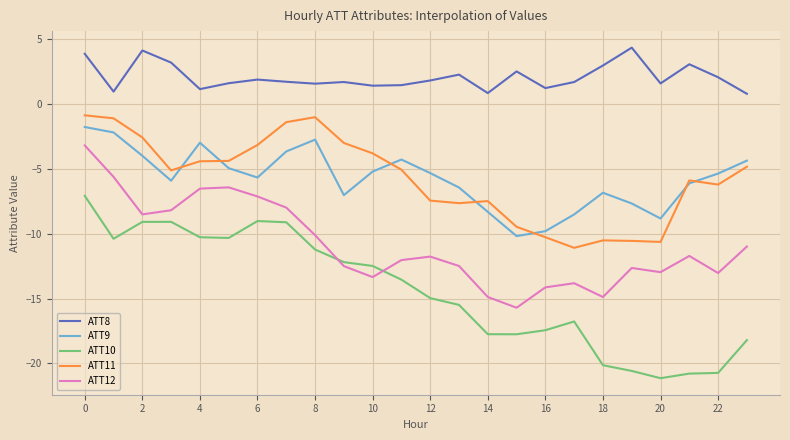

What is the greatest value displayed?

4.4